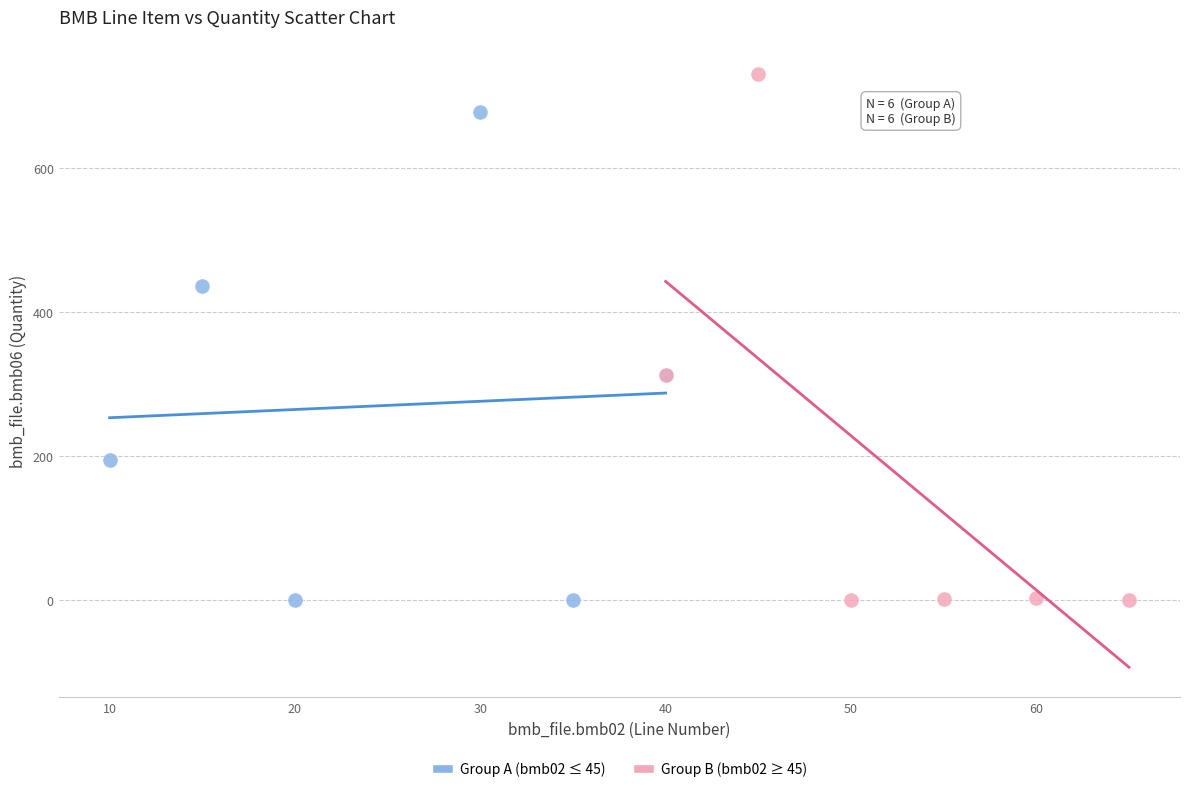

Which series reaches the maximum Y coordinate?

Group B (bmb02 ≥ 45)